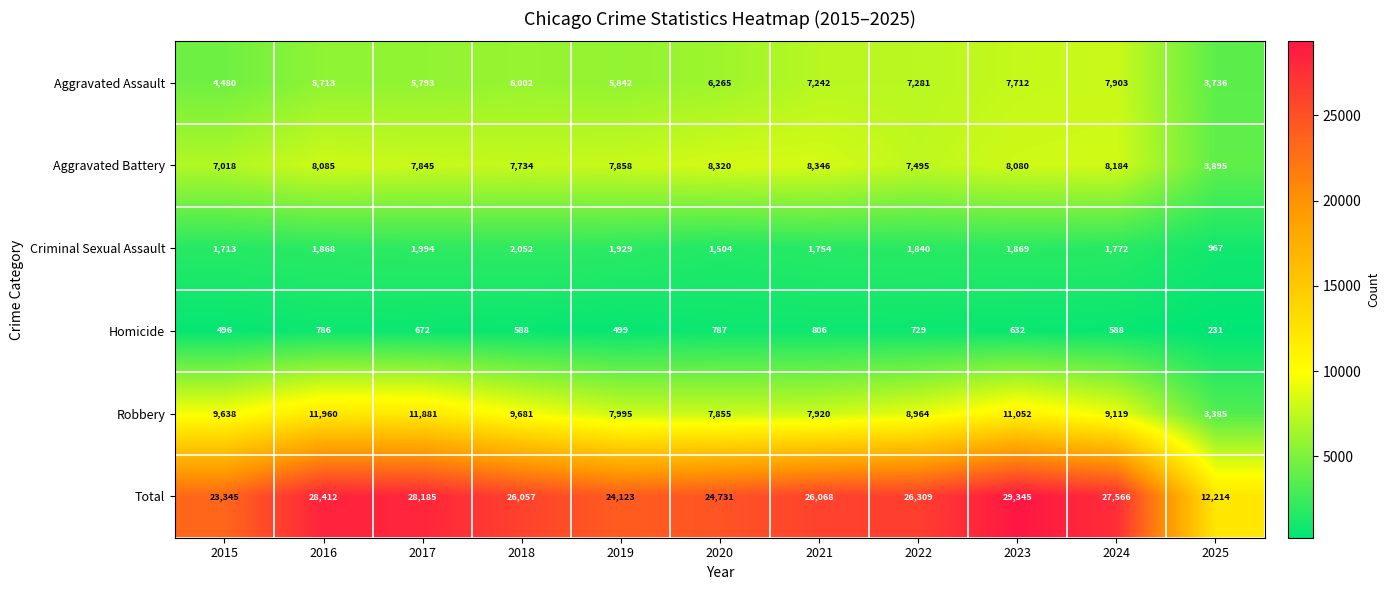

Where is Criminal Sexual Assault nearest to the value 1509?

2020